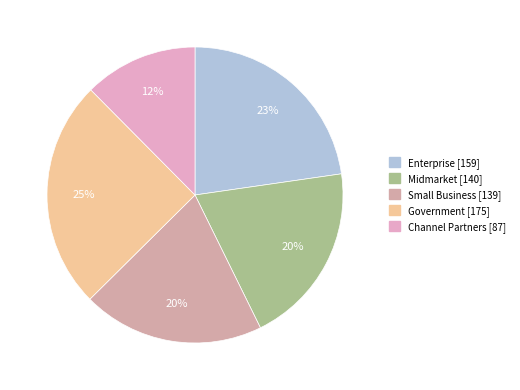

Rank the categories by value from lowest to highest.

Channel Partners, Small Business, Midmarket, Enterprise, Government